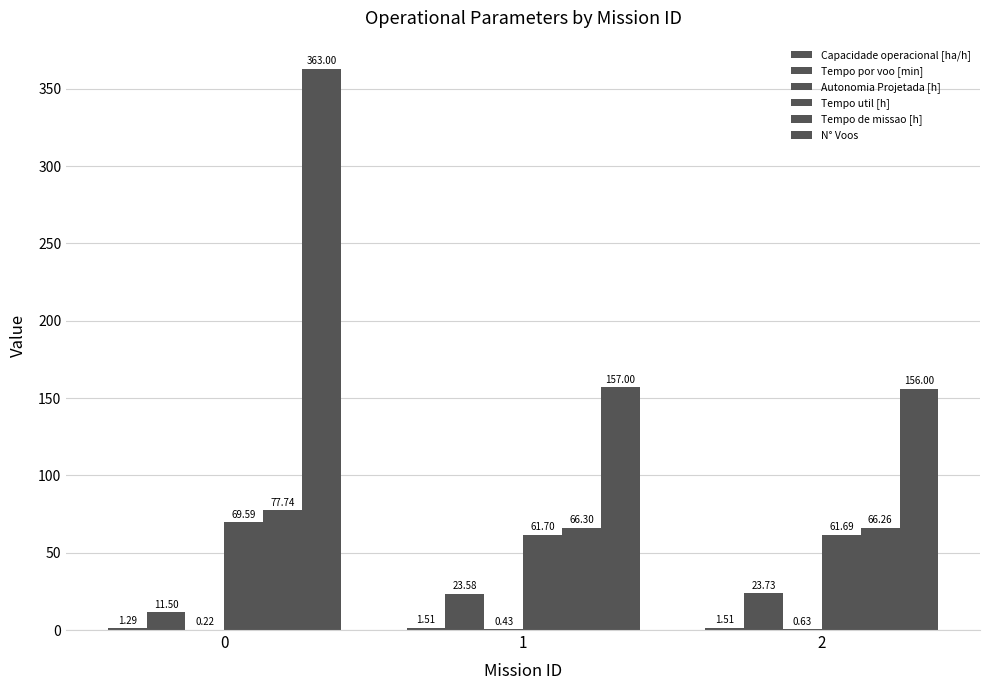

How many distinct data groups are displayed?

6